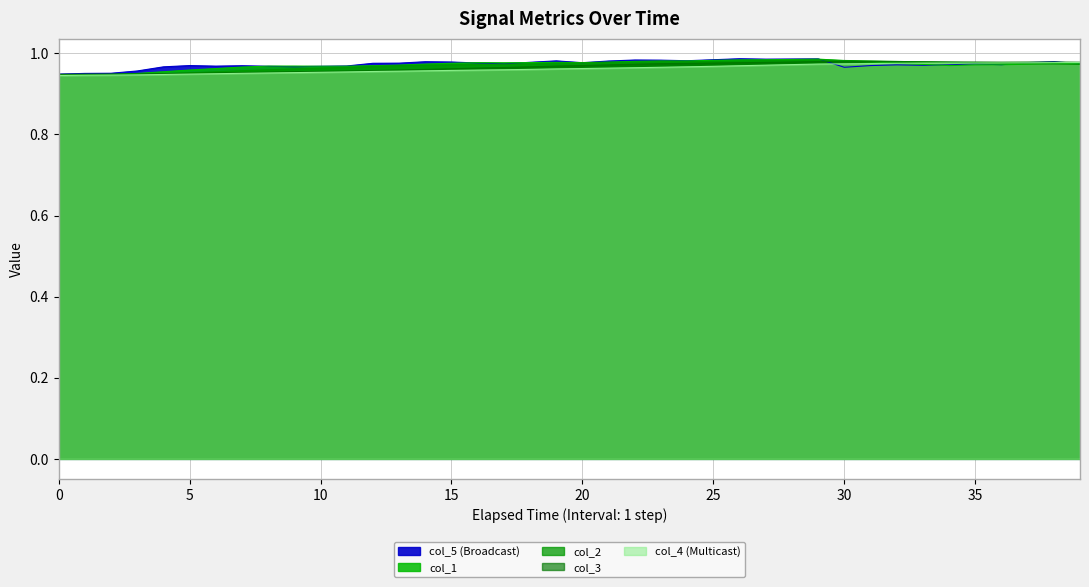

How many lines are shown in the chart?

5